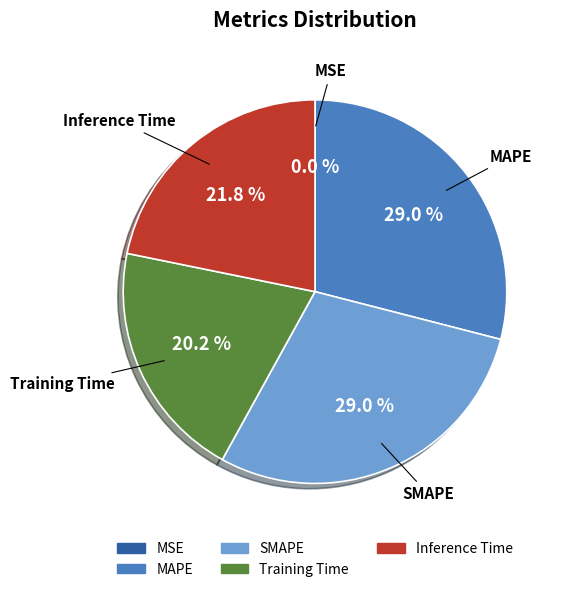

How much of the chart is everything except SMAPE?

71.0%